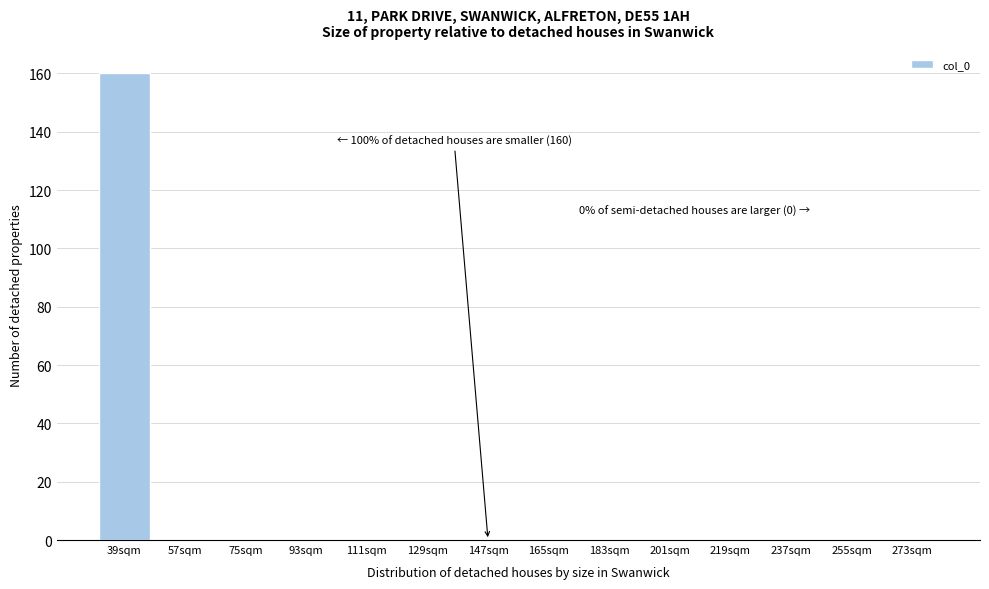

Reading left to right, what are all the values shown in this chart?

39sqm=160	57sqm=0	75sqm=0	93sqm=0	111sqm=0	129sqm=0	147sqm=0	165sqm=0	183sqm=0	201sqm=0	219sqm=0	237sqm=0	255sqm=0	273sqm=0